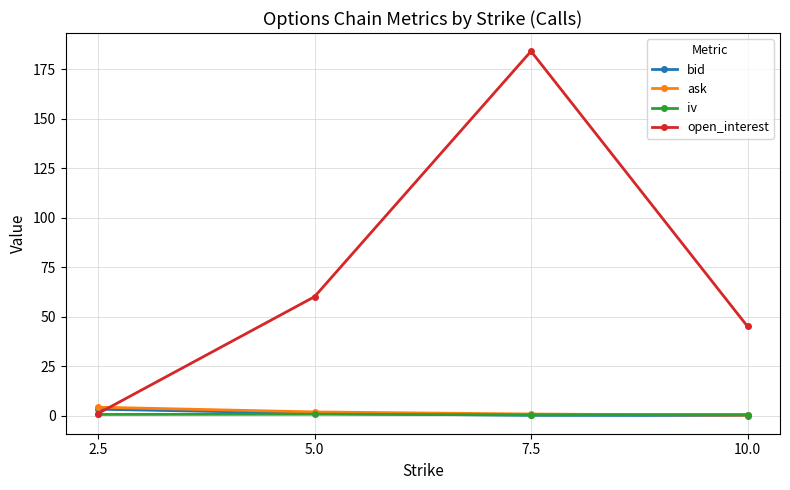

Which series changed the most between 5.0 and 7.5?

open_interest